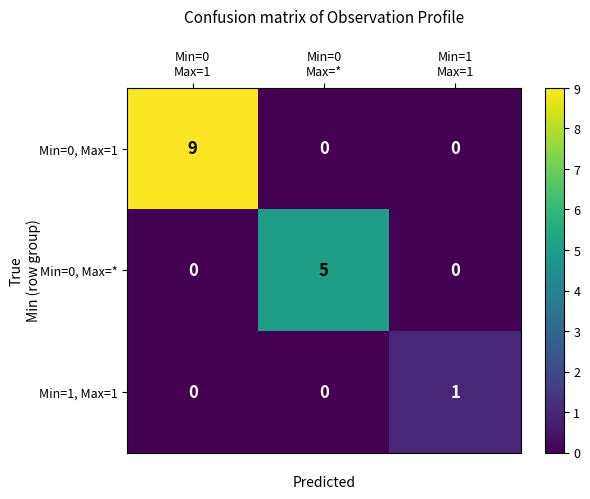

At how many categories does at least one series exceed 0?

3